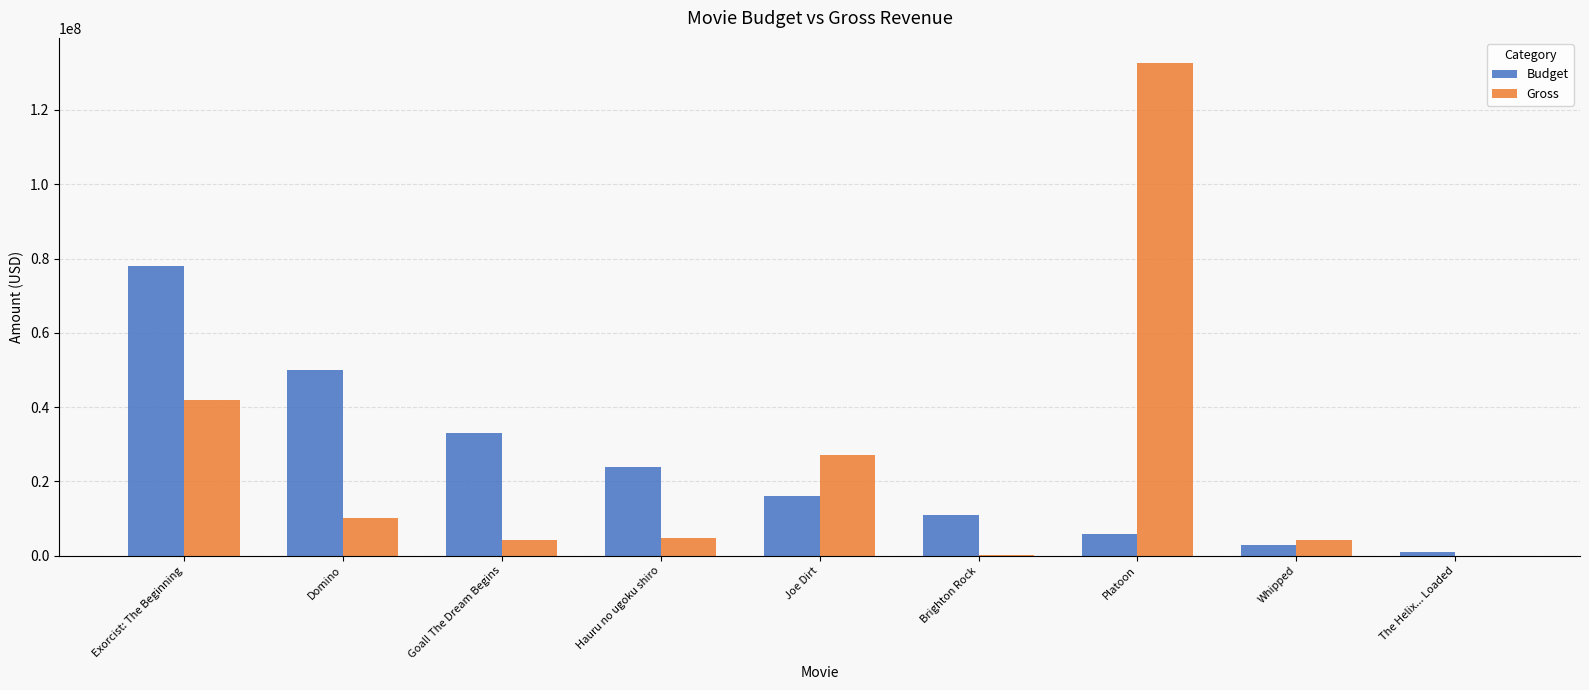

What is the maximum value for Gross?

132761962